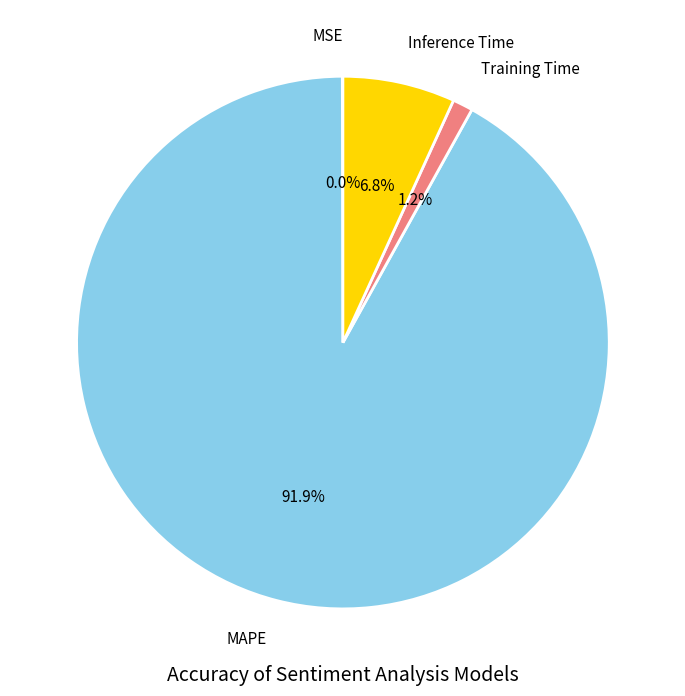

What is the majority slice?

MAPE